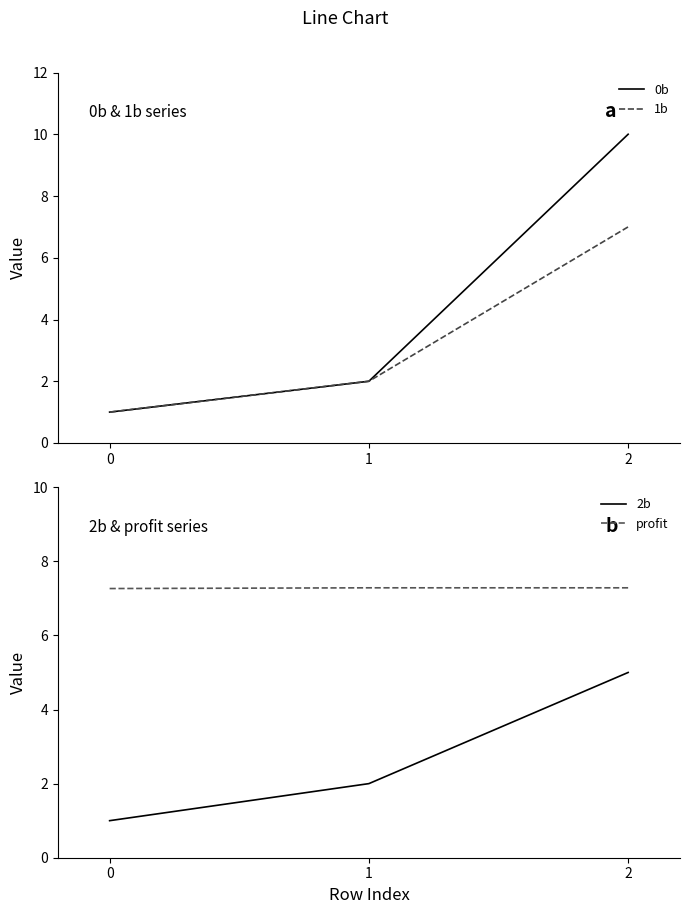

Reading left to right, list all the values displayed in this chart.

0b: 1.0	2.0	10.0
1b: 1.0	2.0	7.0
2b: 1.0	2.0	5.0
profit: 7.3	7.3	7.3